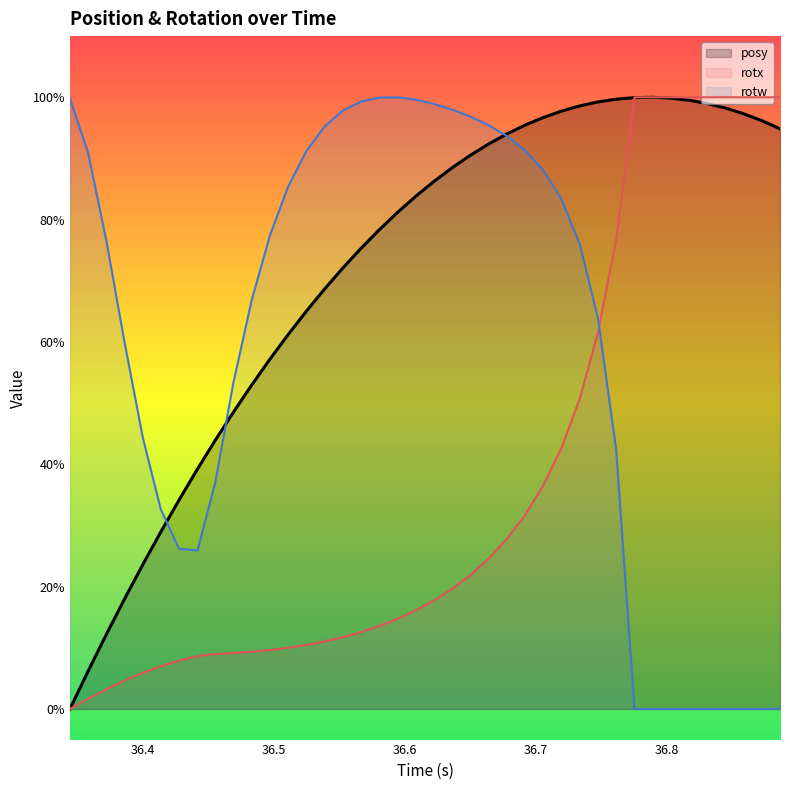

How many times do rotx and posy cross each other?

1